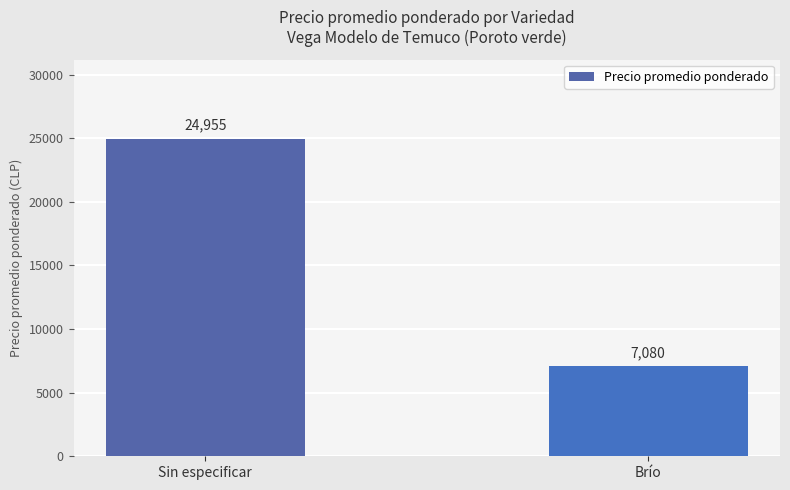

The value at Sin especificar is 24955. True or false?

True